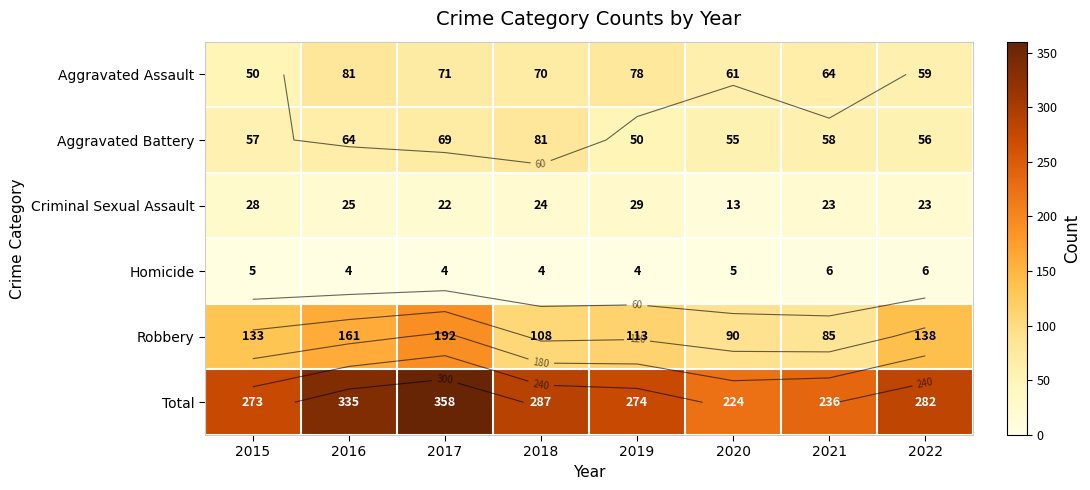

Which label corresponds to the largest value in the chart?

2017